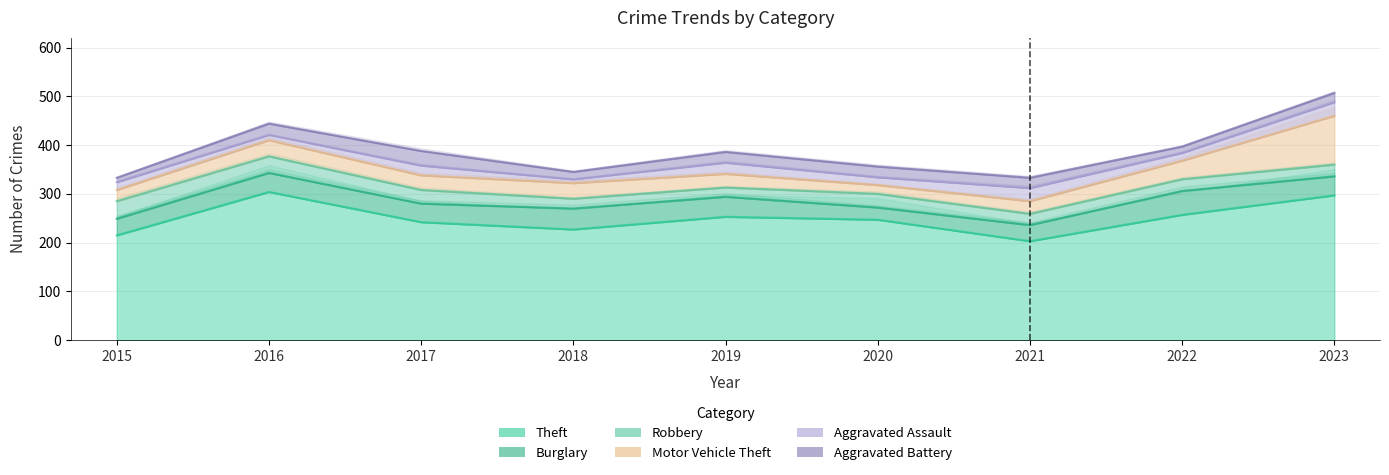

Where is Aggravated Battery nearest to the value 19?

2023